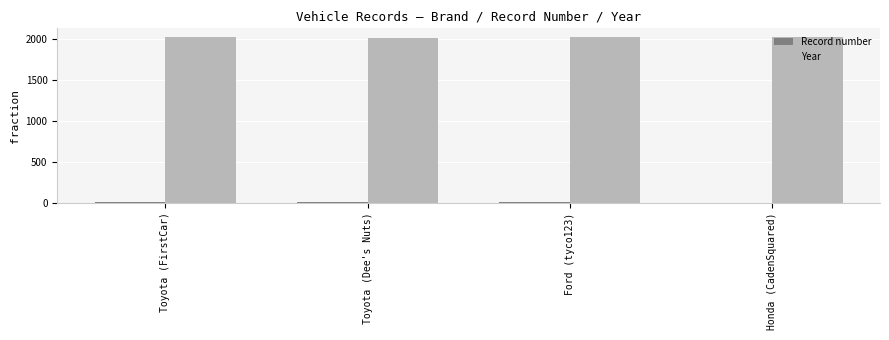

Is it true that Year equals 1164 at Toyota (Dee's Nuts)?

False